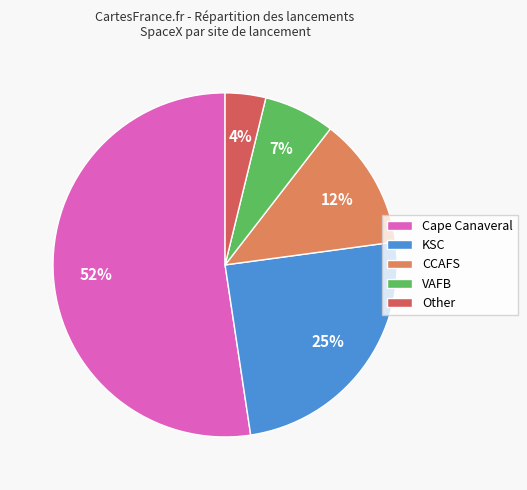

Which category has the biggest portion of the pie?

Cape Canaveral